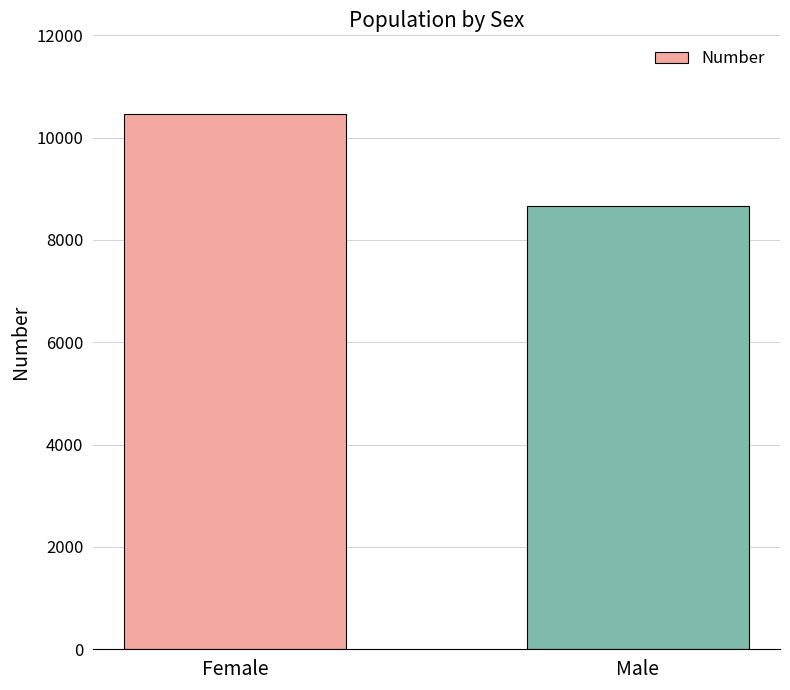

Rank the categories by value from lowest to highest.

Male, Female